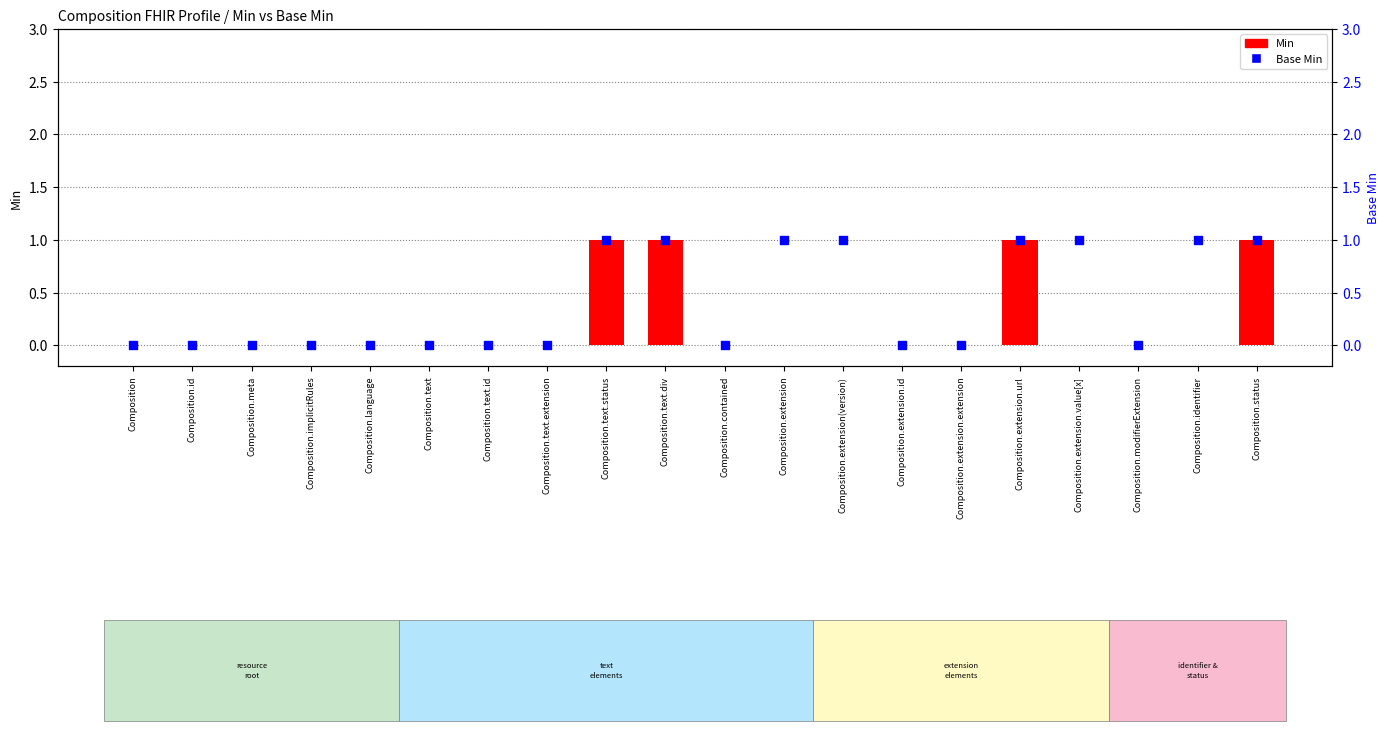

Which series has the largest Y range (max minus min)?

Min